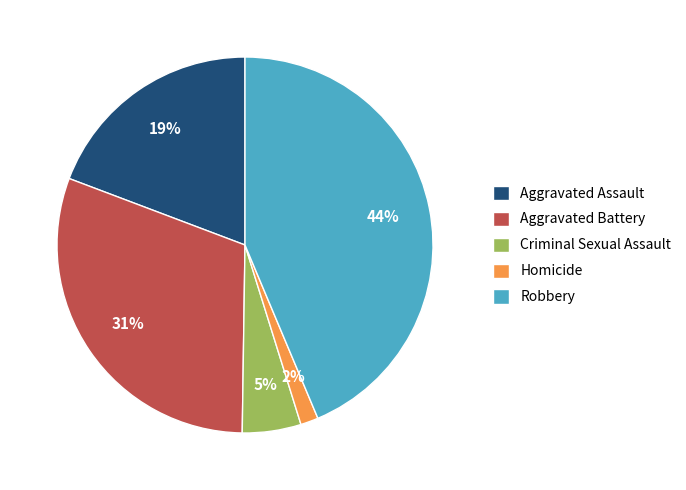

Do Criminal Sexual Assault and Robbery together represent more than half of the pie?

No